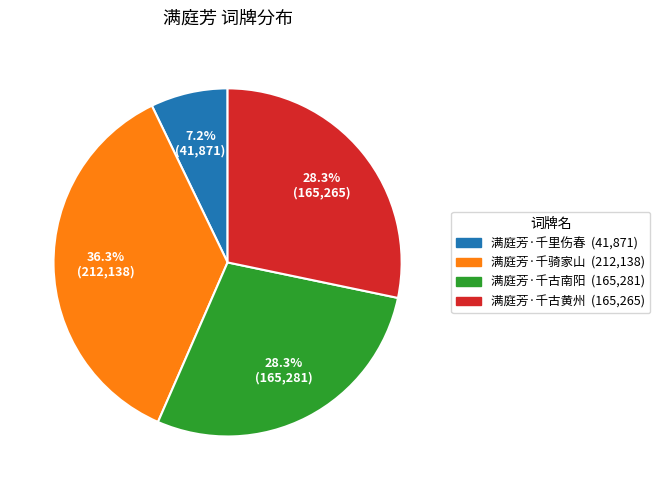

How many slices are in this pie chart?

4